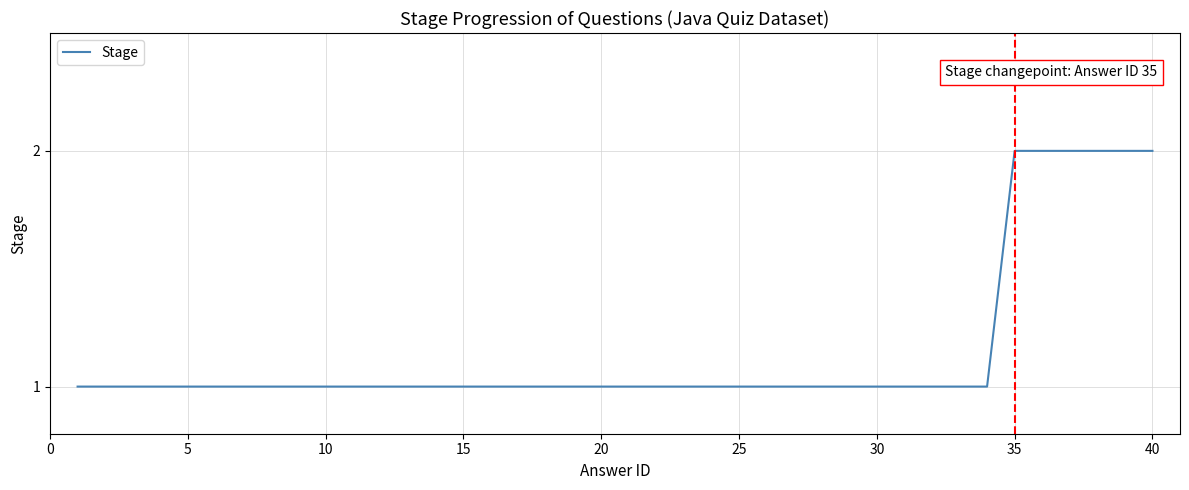

What is the maximum value shown in the chart?

2